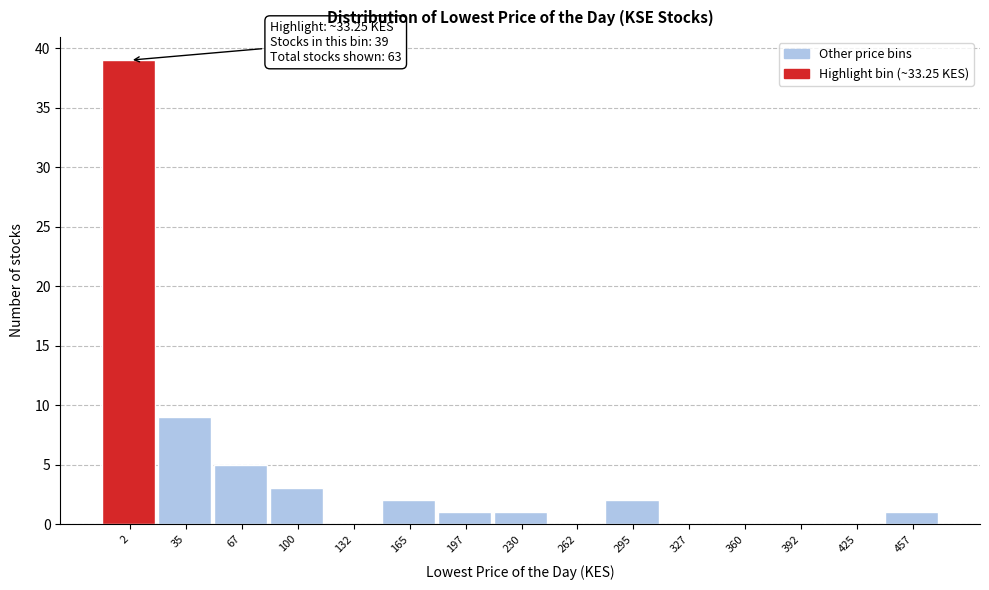

Reading left to right, extract all data points from this chart.

2=39	35=9	67=5	100=3	132=0	165=2	197=1	230=1	262=0	295=2	327=0	360=0	392=0	425=0	457=1